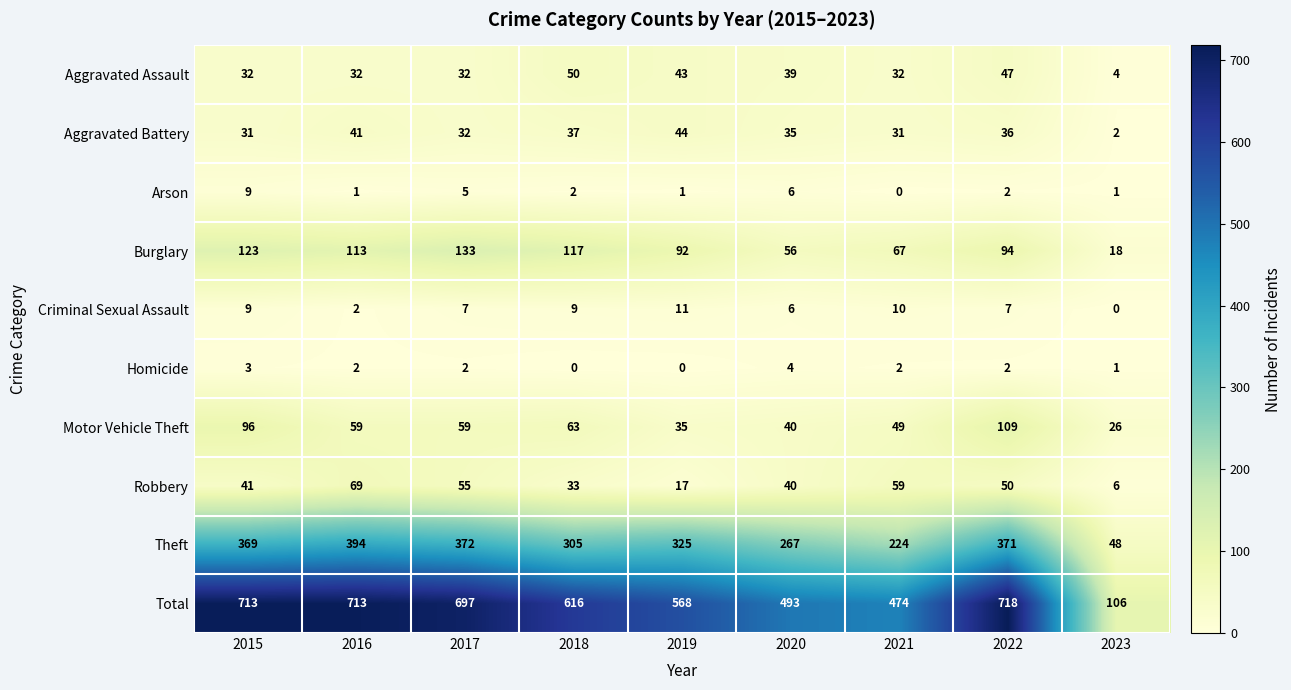

What is the greatest value displayed?

718